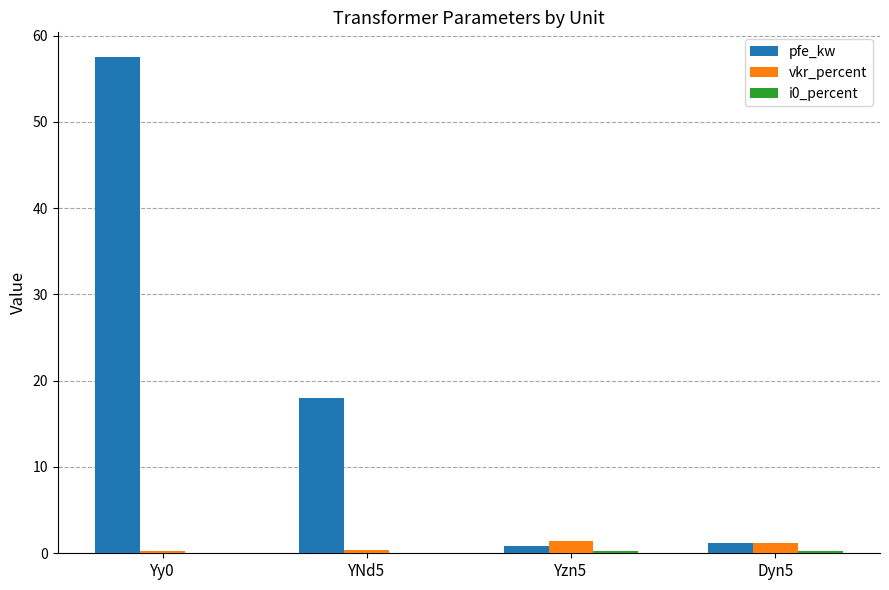

True or false: pfe_kw has a value of 57.5 at Yy0.

True